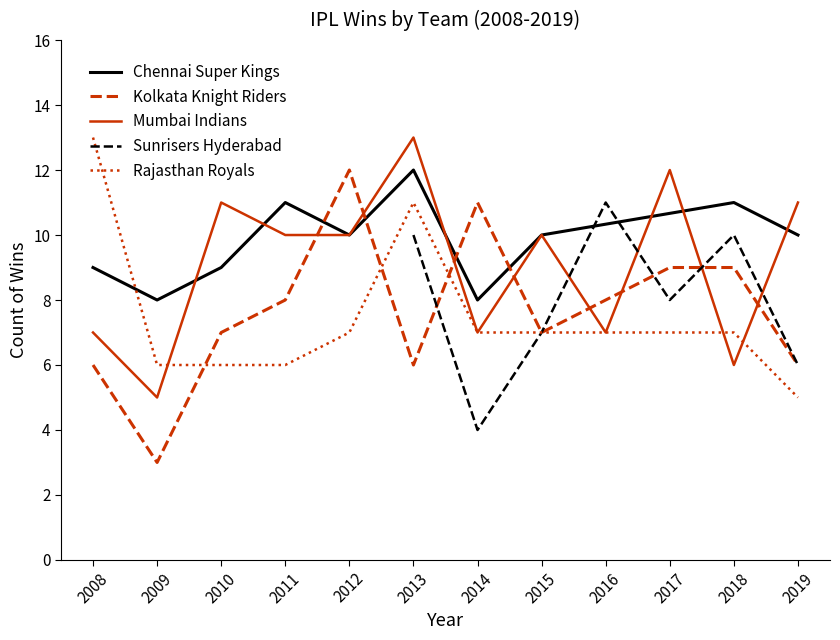

What is the change in value from 6 to 8?

+2